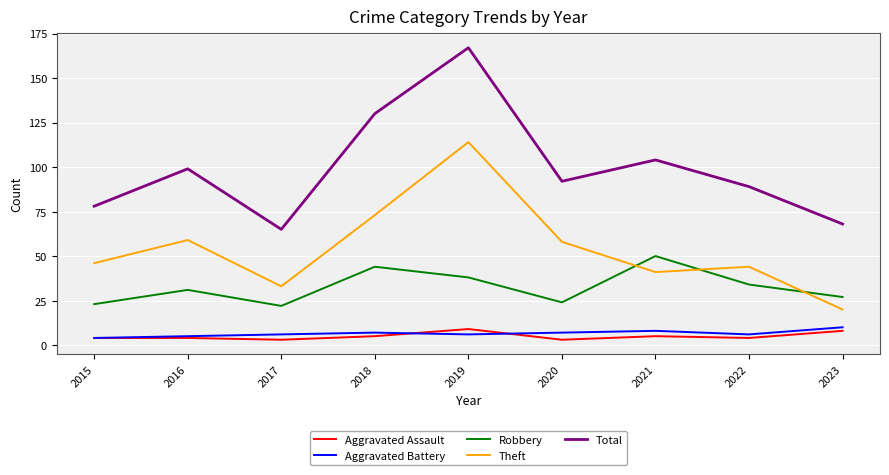

The value of Aggravated Assault at 2020 is 3. True or false?

True